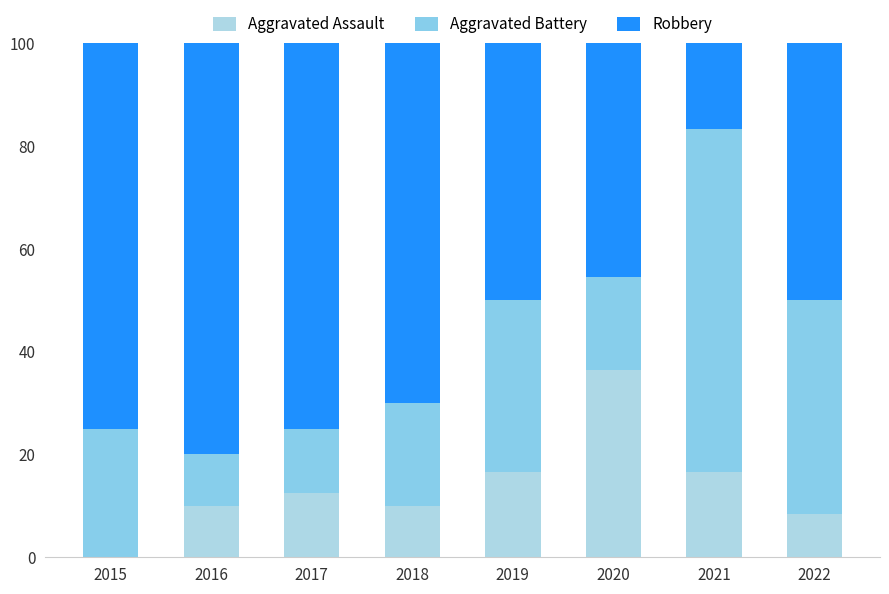

At which label is Robbery closest to 48?

2019